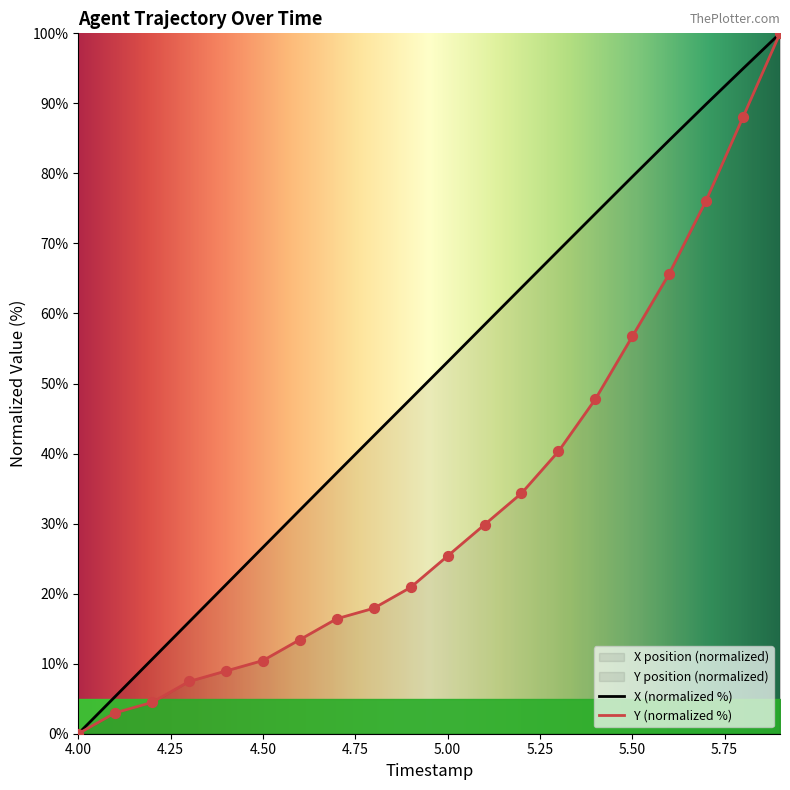

What is the maximum value for Y (normalized %)?

100.0